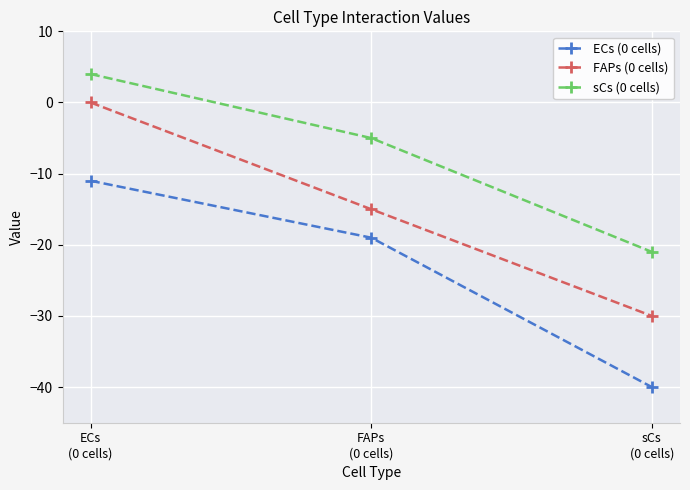

How many FAPs (0 cells) values are between -30 and 0?

3